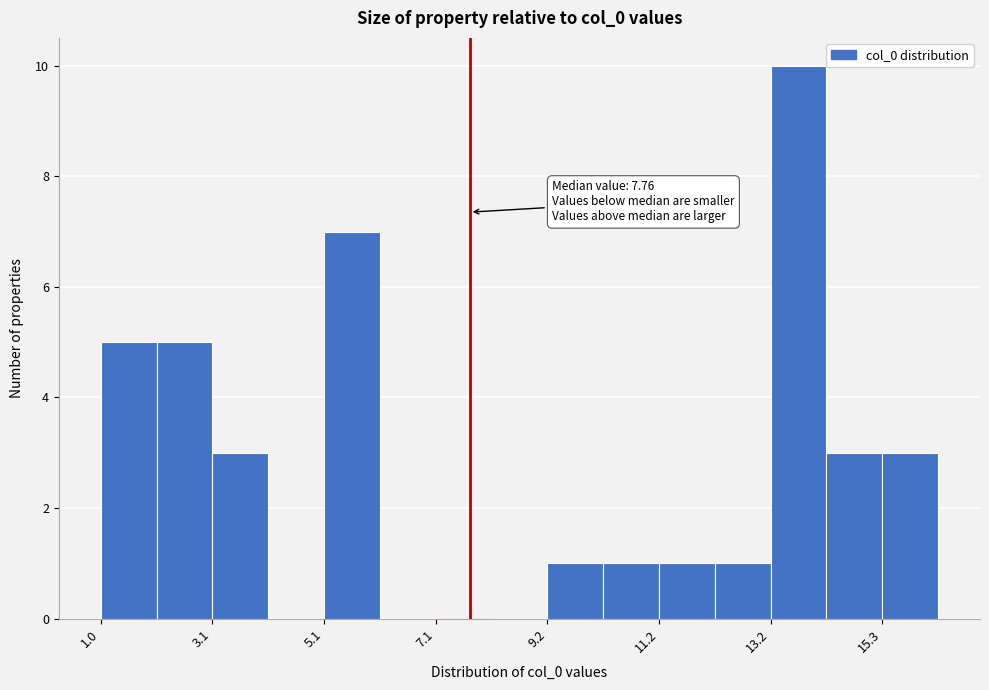

Around what value on the x-axis is the tallest bar? Give the approximate position of its centre, as read against the axis.

13.5